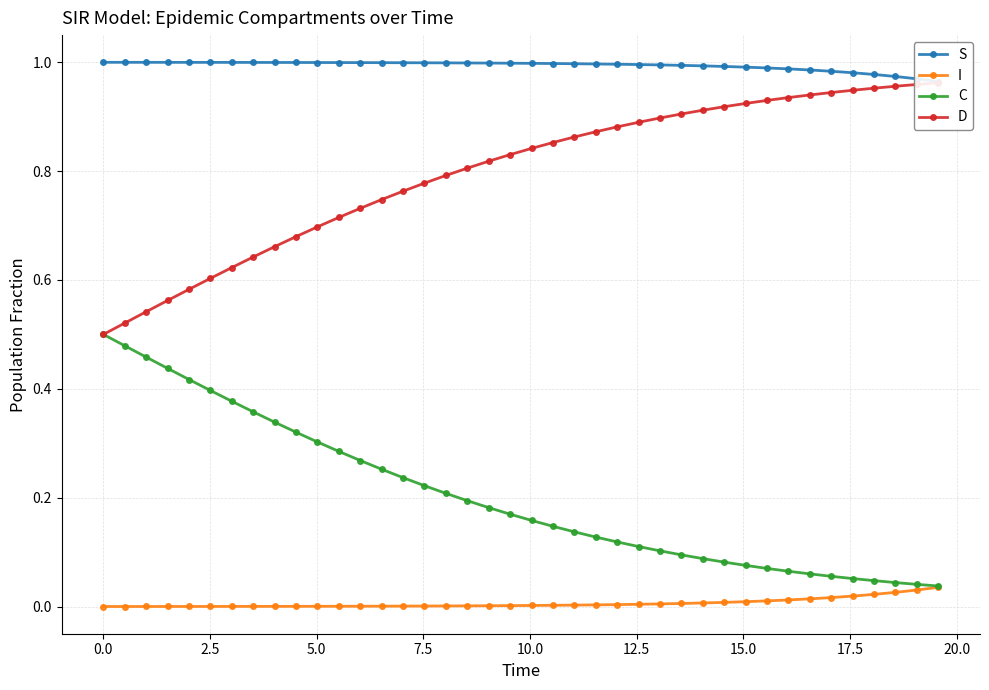

What is the greatest value displayed?

1.0